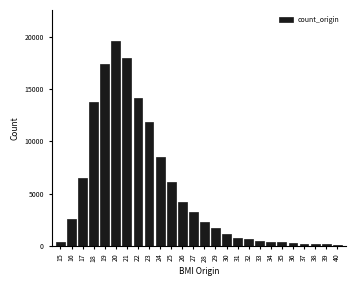

At which category does the chart reach its peak across all series?

20